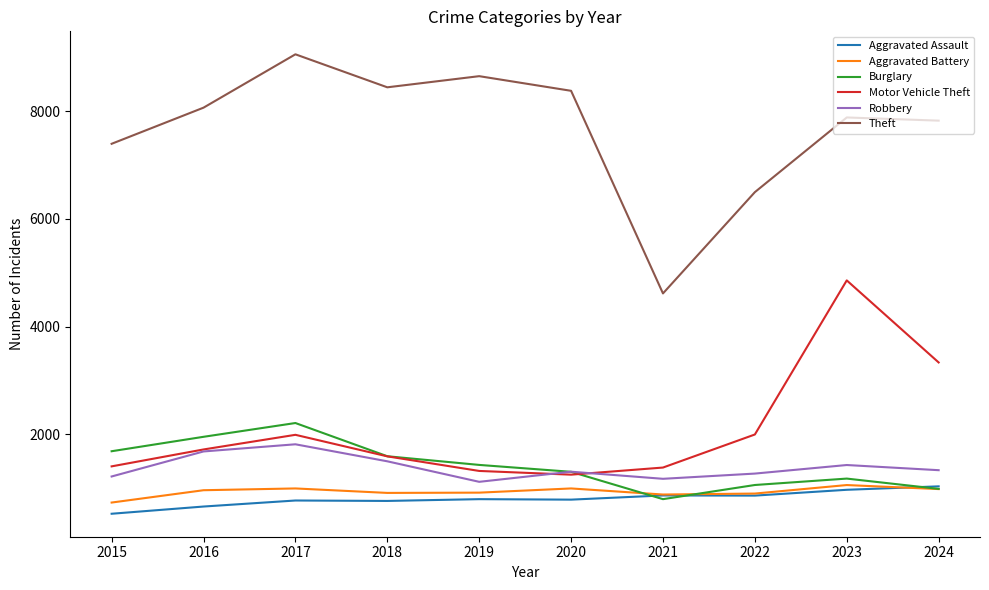

How many lines are shown in the chart?

6